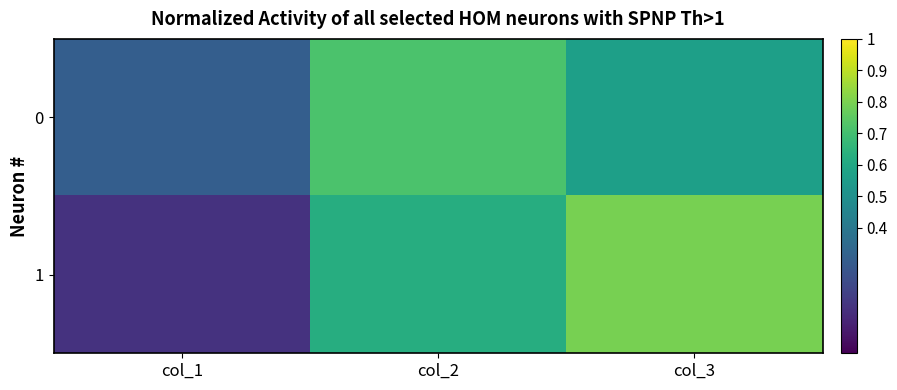

At which category does the chart reach its minimum across all series?

col_1